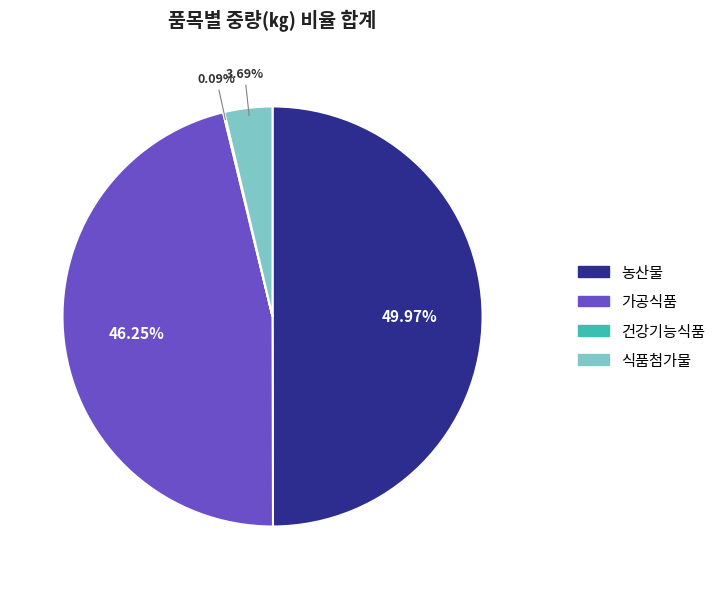

Combined, do 가공식품 and 농산물 account for over 50%?

Yes